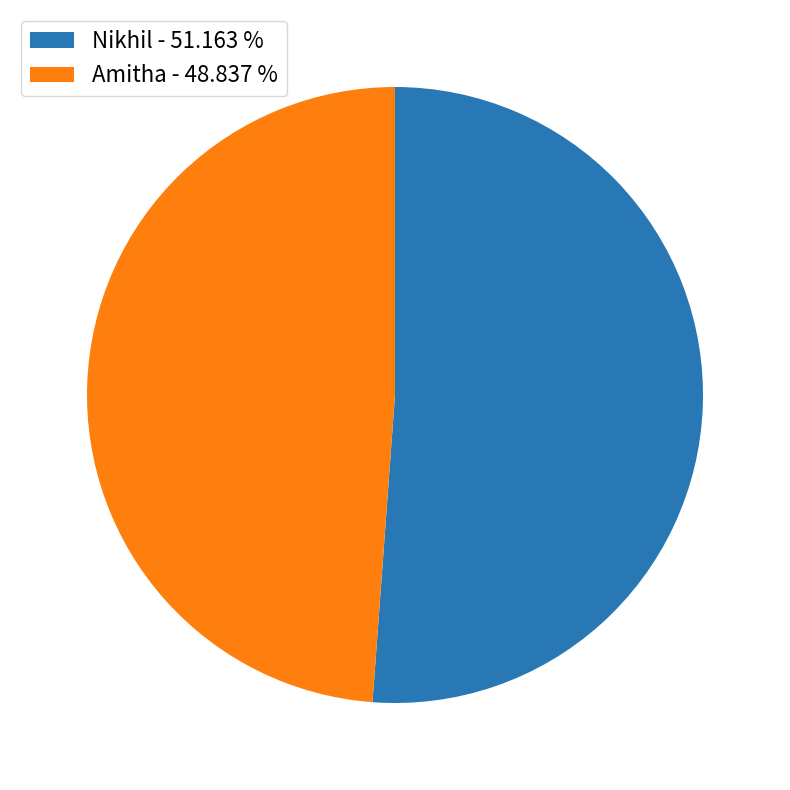

Combined, do Amitha - 48.837 % and Nikhil - 51.163 % account for over 50%?

Yes